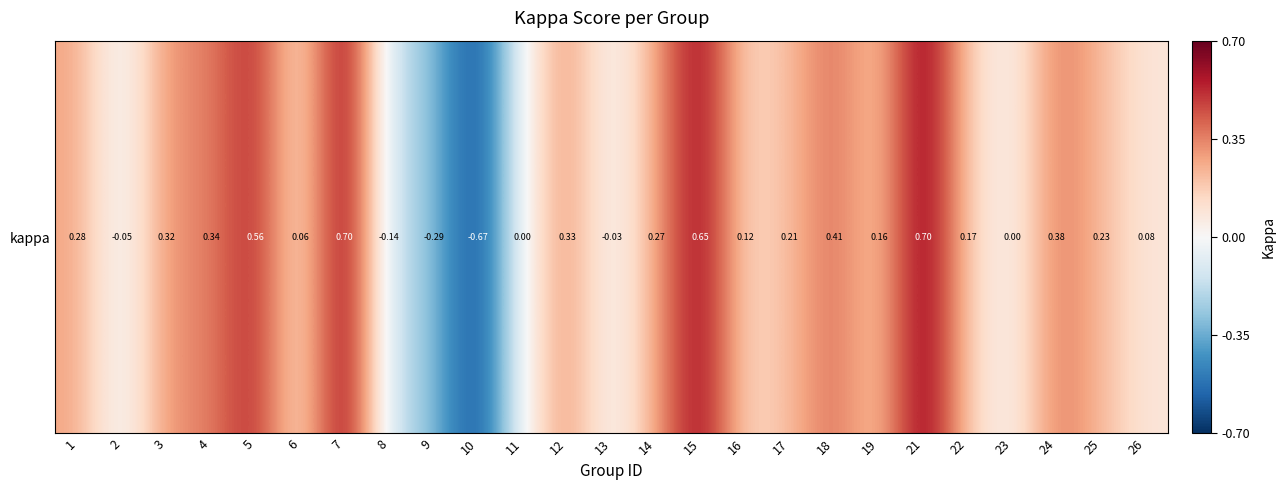

What is the change in value from 4 to 19?

-0.2